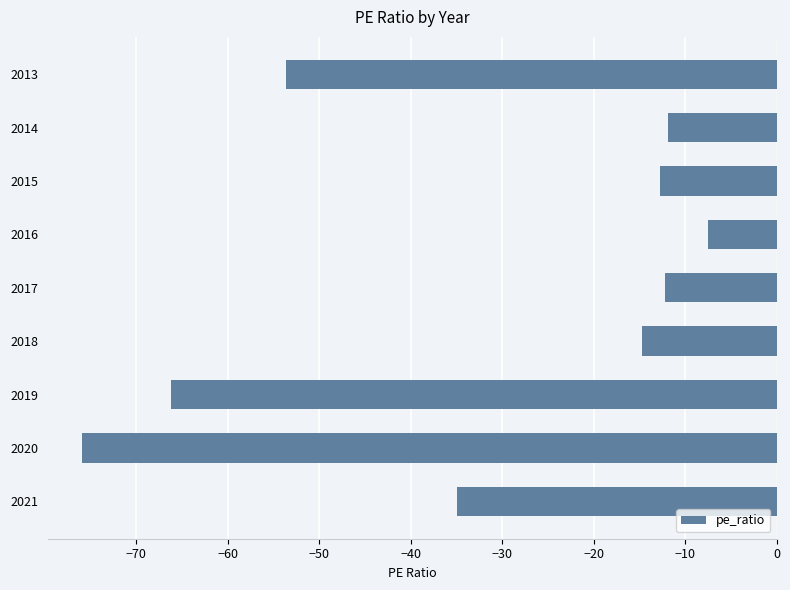

At which label is the value closest to -41?

2021